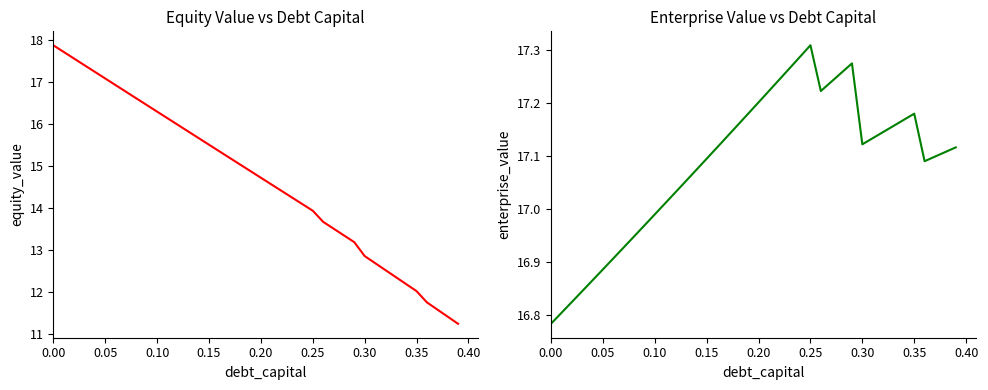

True or false: equity_value has more than 0 interior local peaks.

False